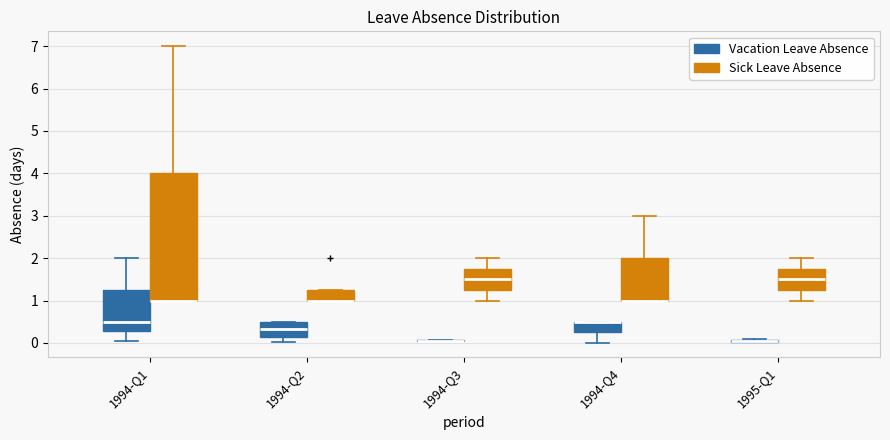

Reading left to right, read every box against the y-axis: the position of its median line, the range the box covers, and the ends of its whiskers. The values are not printed on the chart, so give them approximately, as read against the axis.

1994-Q1 (Vacation Leave Absence): median 0.5, box 0.3 to 1.3, whiskers 0.1 to 2.0
1994-Q1 (Sick Leave Absence): median 1.0 (drawn on the box's lower edge), box 1.0 to 4.0, whiskers 1.0 to 7.0
1994-Q2 (Vacation Leave Absence): median 0.3, box 0.1 to 0.5, whiskers 0.0 to 0.5
1994-Q2 (Sick Leave Absence): median 1.0 (drawn on the box's lower edge), box 1.0 to 1.3, whiskers 1.0 to 1.3
1994-Q3 (Vacation Leave Absence): box collapsed to a line at 0.1, whiskers 0.0 to 0.1
1994-Q3 (Sick Leave Absence): median 1.5, box 1.3 to 1.8, whiskers 1.0 to 2.0
1994-Q4 (Vacation Leave Absence): median 0.5 (drawn on the box's upper edge), box 0.3 to 0.5, whiskers 0.0 to 0.5
1994-Q4 (Sick Leave Absence): median 1.0 (drawn on the box's lower edge), box 1.0 to 2.0, whiskers 1.0 to 3.0
1995-Q1 (Vacation Leave Absence): box collapsed to a line at 0.0, whiskers 0.0 to 0.1
1995-Q1 (Sick Leave Absence): median 1.5, box 1.3 to 1.8, whiskers 1.0 to 2.0